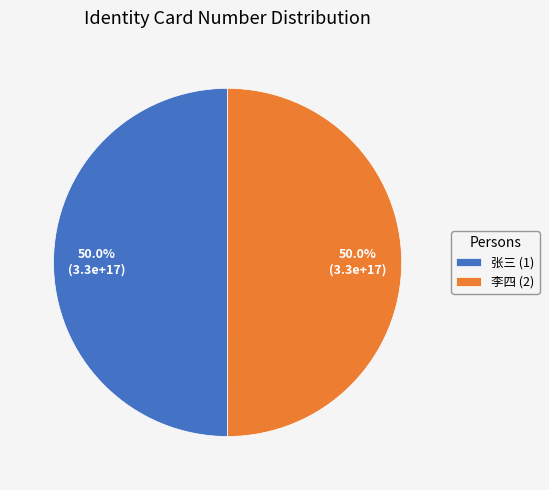

Combined, do 李四 (2) and 张三 (1) account for over 50%?

Yes